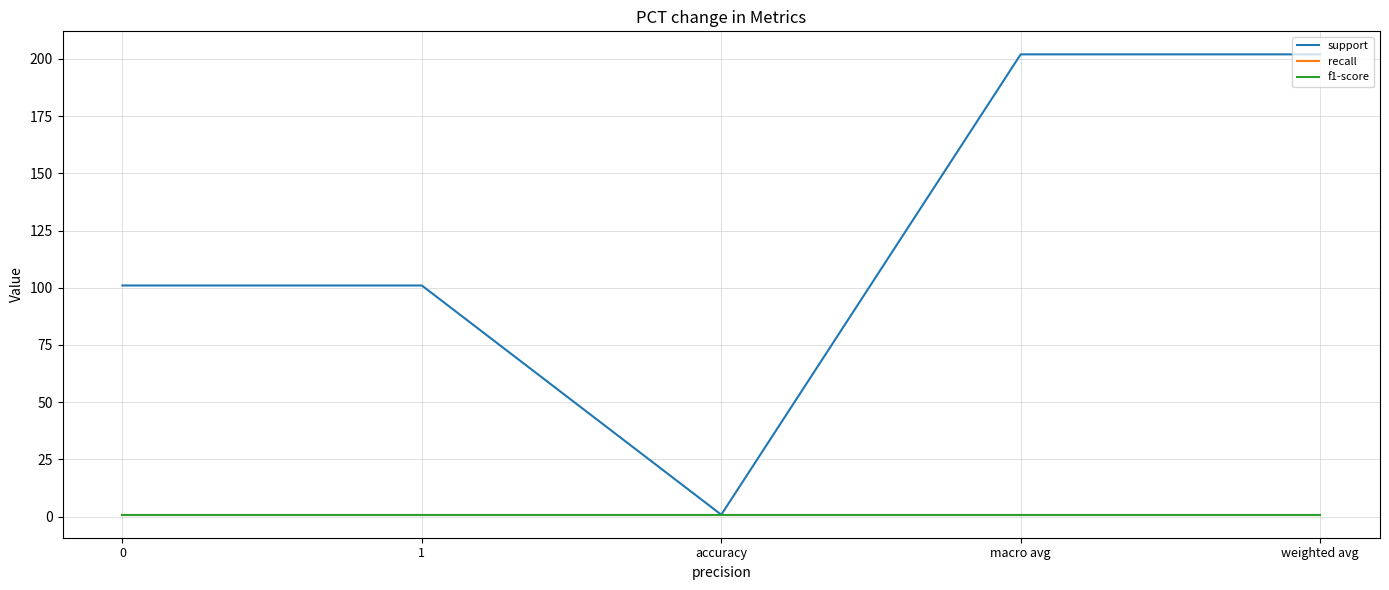

Reading left to right, extract all data points from this chart.

support: 0=101.0	1=101.0	accuracy=0.8	macro avg=202.0	weighted avg=202.0
recall: 0=0.8	1=0.8	accuracy=0.8	macro avg=0.8	weighted avg=0.8
f1-score: 0=0.8	1=0.8	accuracy=0.8	macro avg=0.8	weighted avg=0.8